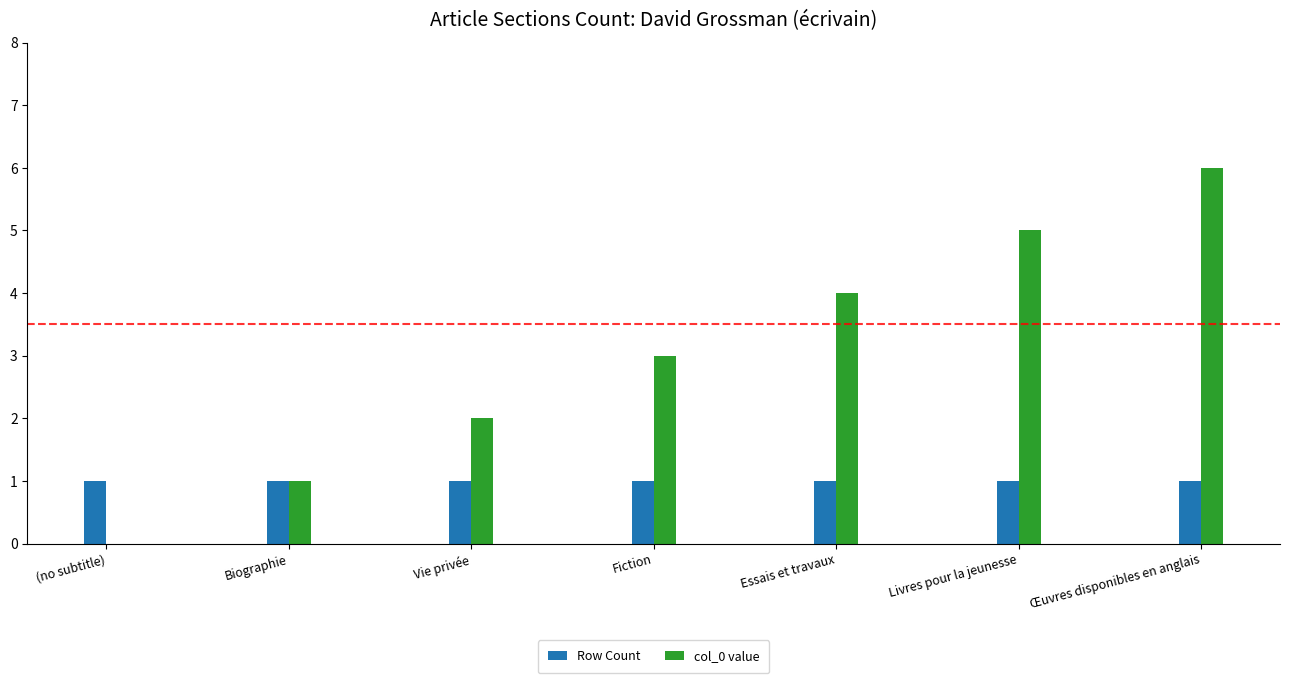

Which label corresponds to the largest value in the chart?

Œuvres disponibles en anglais